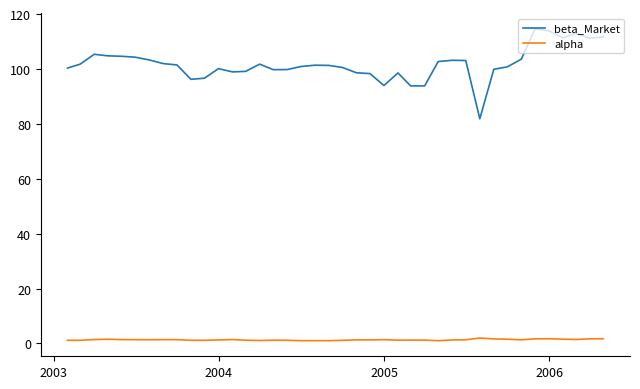

True or false: beta_Market and alpha intersect in this chart.

False